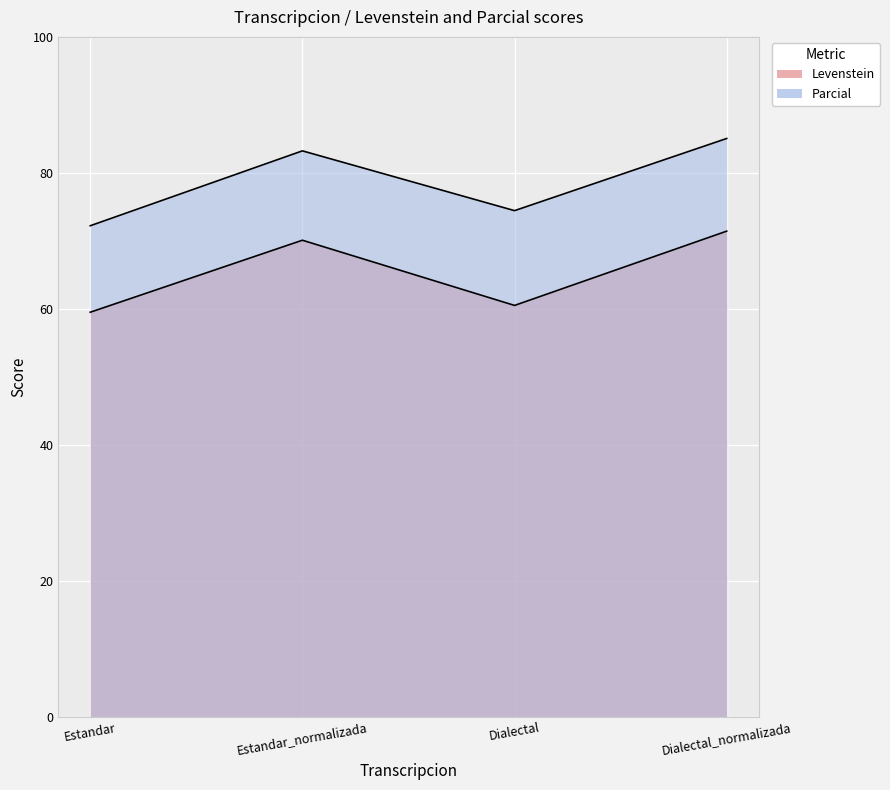

True or false: Parcial and Levenstein intersect in this chart.

False